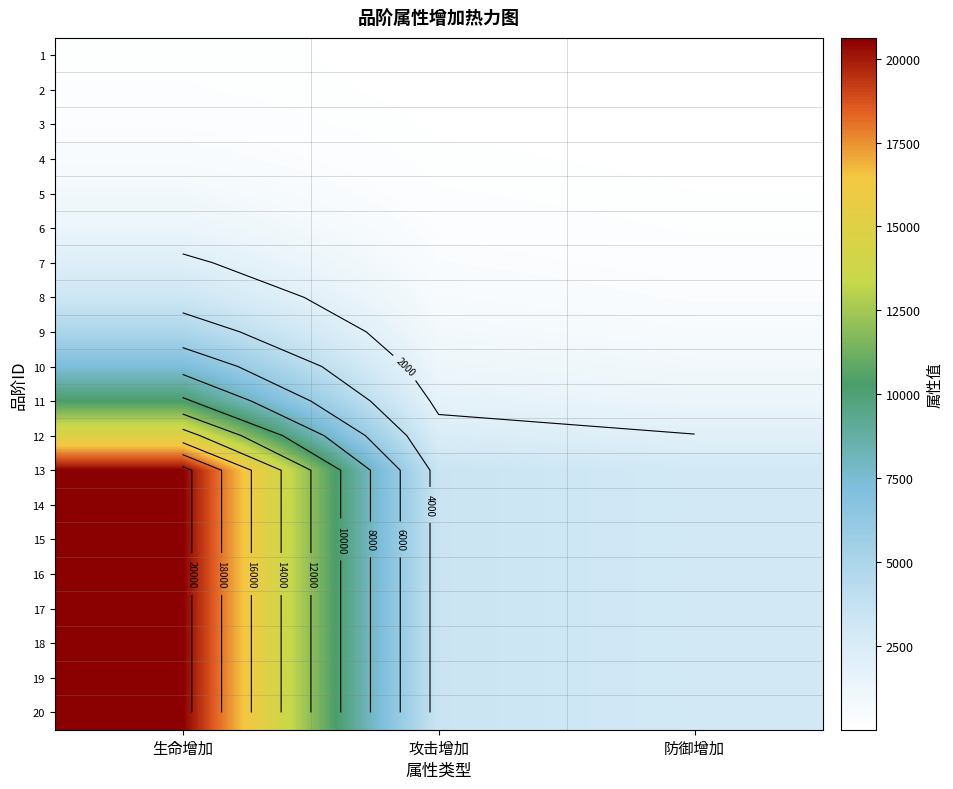

At which category does the chart reach its peak across all series?

生命增加